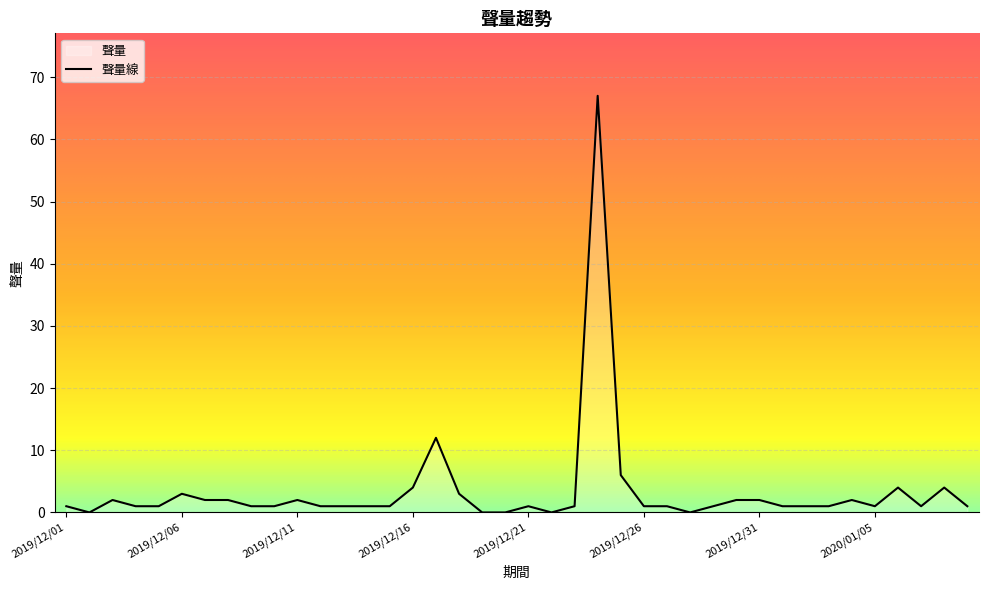

True or false: the data has more than 0 interior local peaks.

True